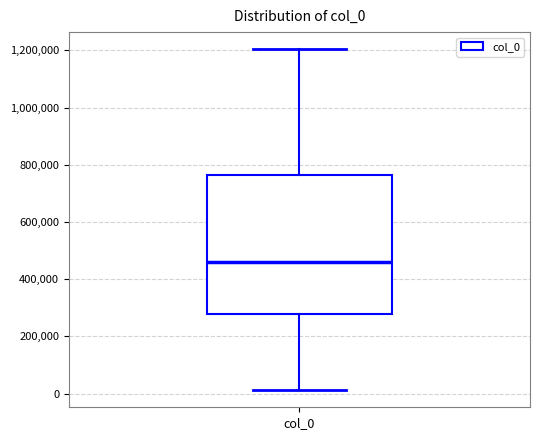

Transcribe this box plot: give where the median line is, the range the box spans, and where the two whiskers end, as read against the y-axis. The values are not printed on the chart, so give them approximately, as read against the axis.

median 460000, box 280000 to 760000, whiskers 20000 to 1200000